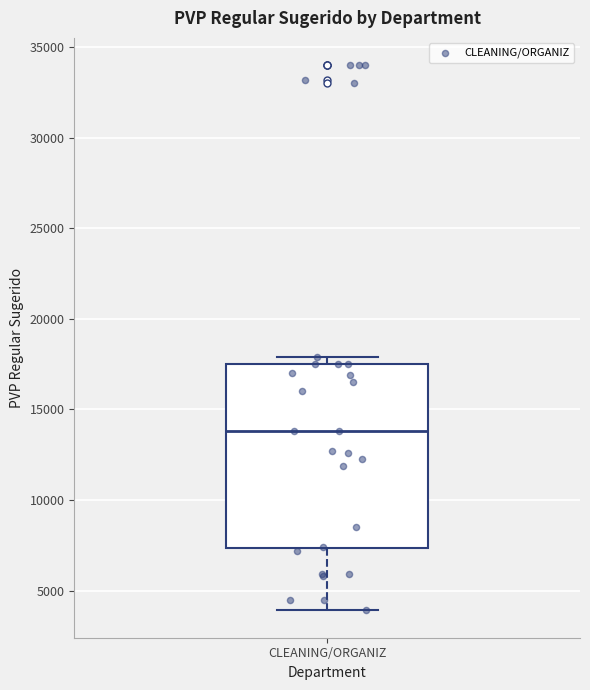

Transcribe this box plot: give where the median line is, the range the box spans, and where the two whiskers end, as read against the y-axis. The values are not printed on the chart, so give them approximately, as read against the axis.

median 14000, box 7500 to 17500, whiskers 4000 to 18000